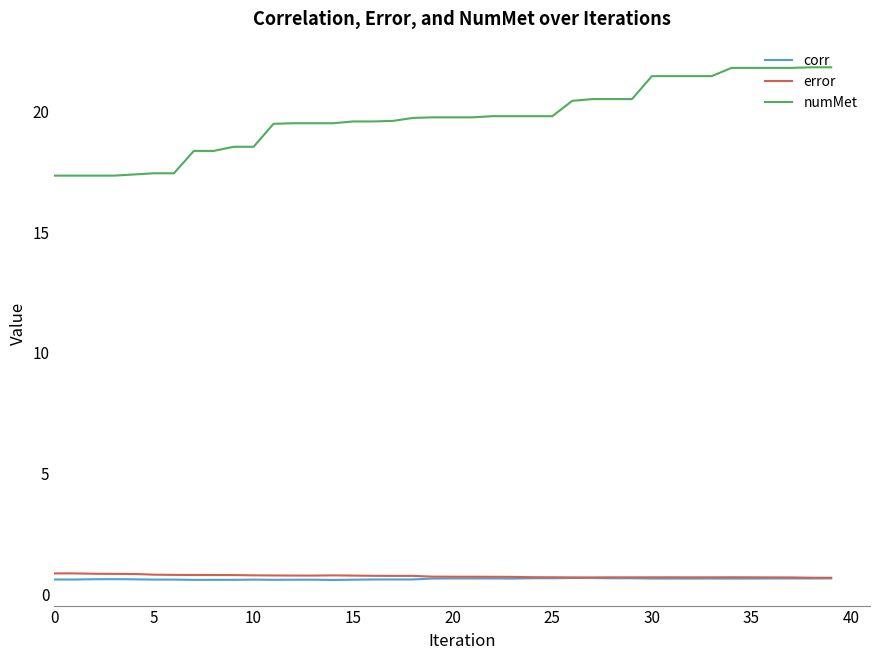

True or false: numMet and corr cross at least once.

False